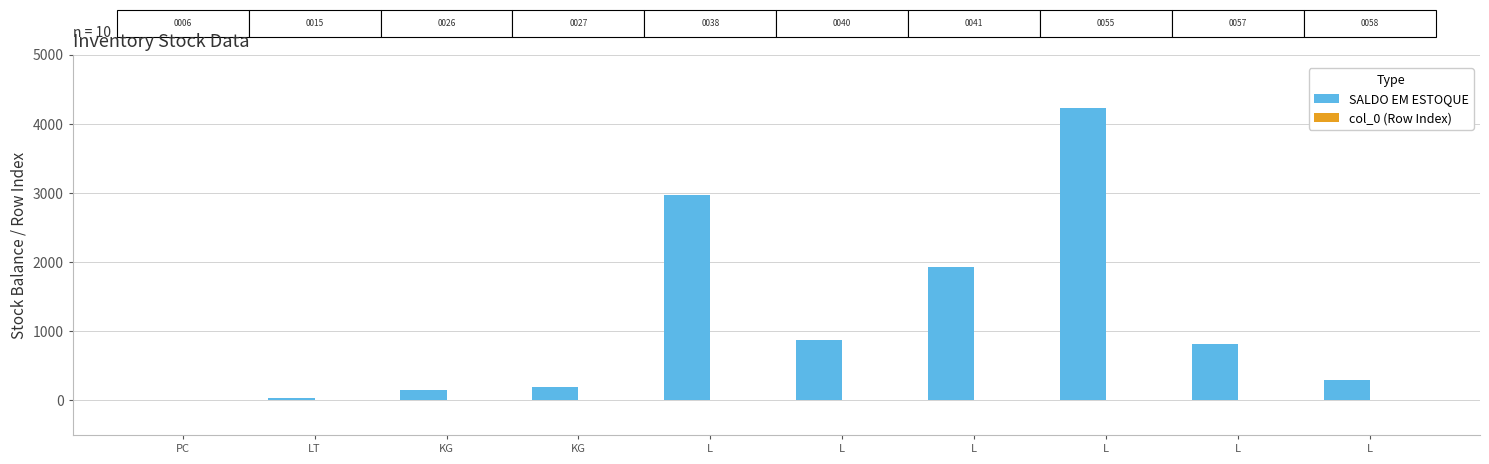

How many groups of bars are there?

10